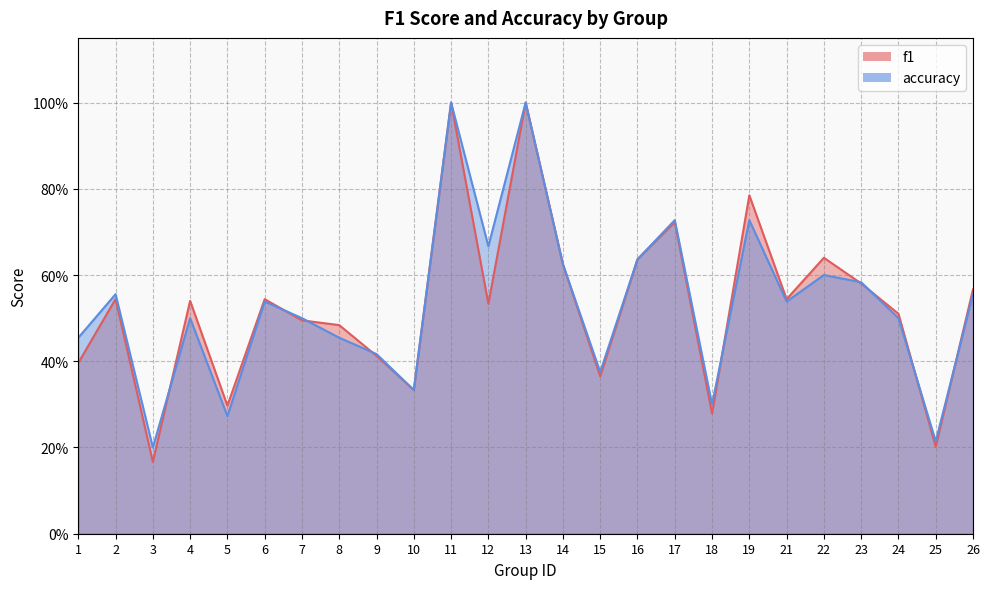

The accuracy series shows 0.5 at 7. True or false?

True